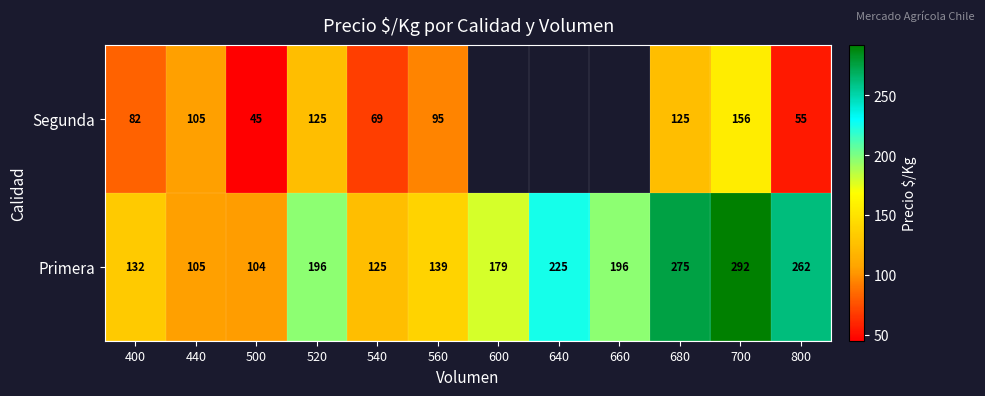

What is the total value across all series at 560?

234